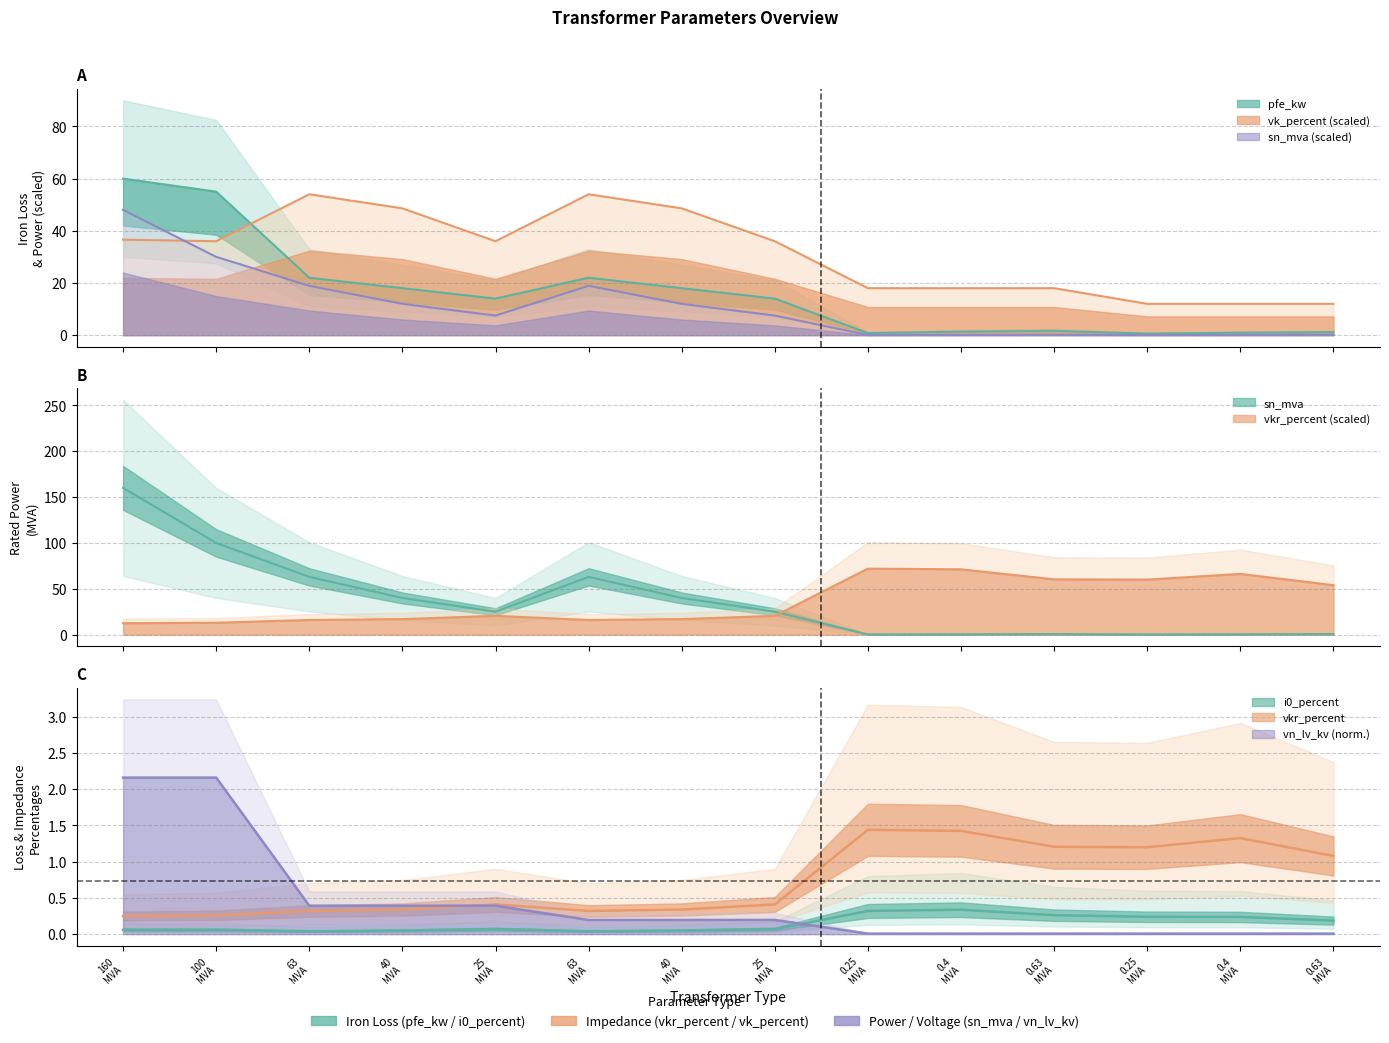

Reading left to right, list all the values displayed in this chart.

pfe_kw: 60.0	55.0	22.0	18.0	14.0	22.0	18.0	14.0	0.8	1.4	1.6	0.6	0.9	1.2
vkr_percent: 12.5	13.0	16.0	17.0	20.5	16.0	17.0	20.5	72.0	71.2	60.3	60.0	66.2	54.0
i0_percent: 0.1	0.1	0.0	0.1	0.1	0.0	0.1	0.1	0.3	0.3	0.3	0.2	0.2	0.2
sn_mva: 48.0	30.0	18.9	12.0	7.5	18.9	12.0	7.5	0.1	0.1	0.2	0.1	0.1	0.2
vk_percent: 36.6	36.0	54.0	48.6	36.0	54.0	48.6	36.0	18.0	18.0	18.0	12.0	12.0	12.0
vn_lv_kv: 2.2	2.2	0.4	0.4	0.4	0.2	0.2	0.2	0.0	0.0	0.0	0.0	0.0	0.0